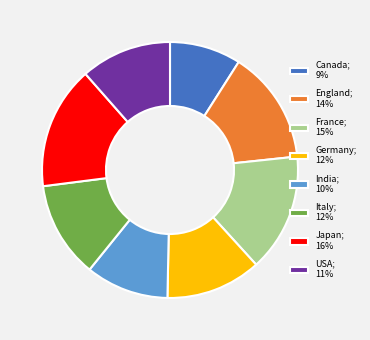

Is it true that France is 2% of the pie?

False